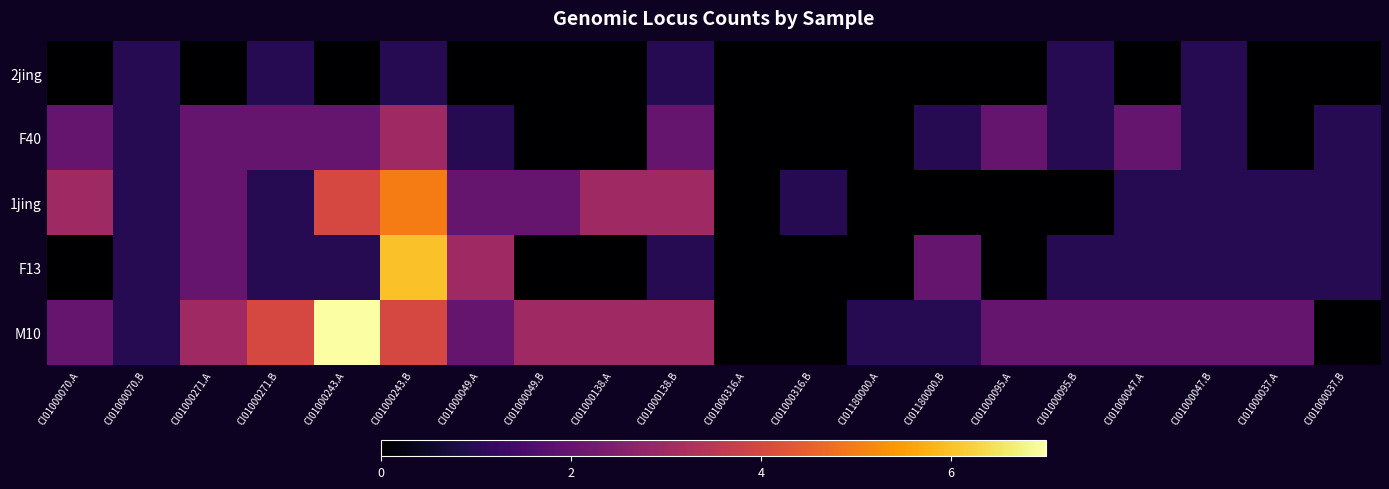

List the series in order of their peak value, highest first.

M10, F13, 1jing, F40, 2jing